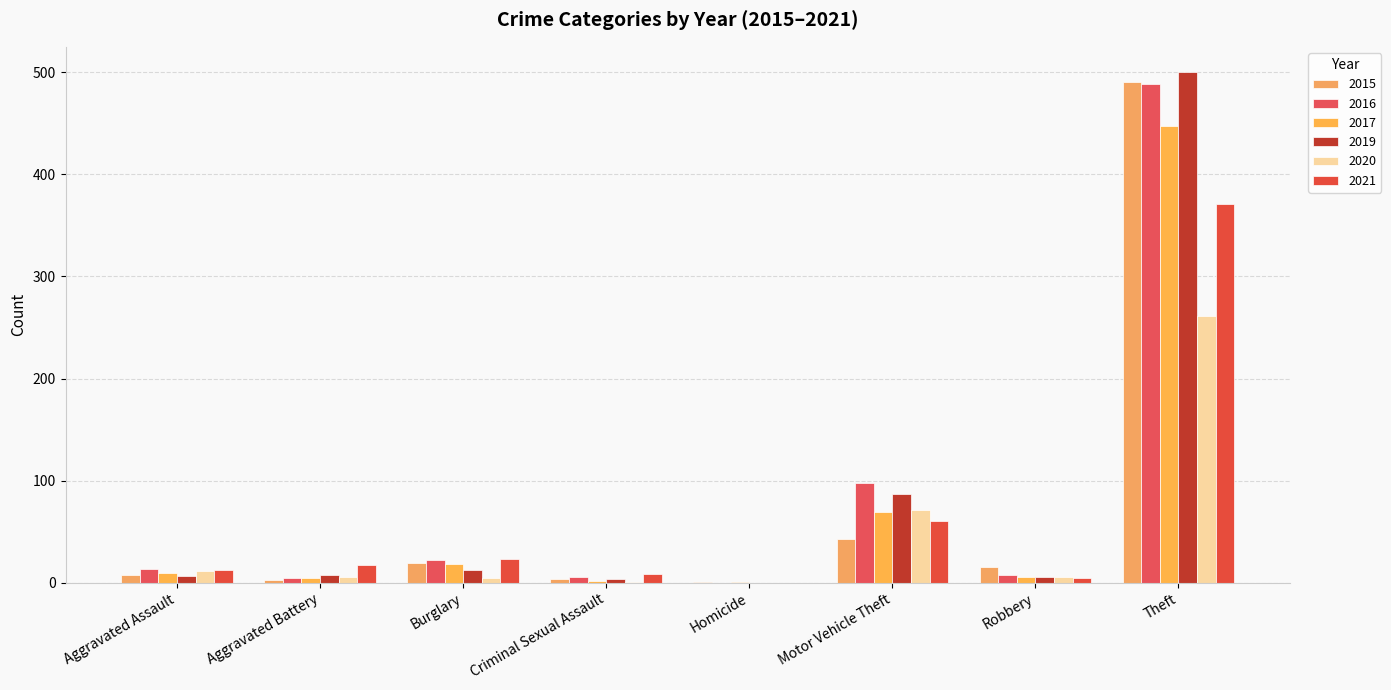

What is the total value across all series at Criminal Sexual Assault?

26